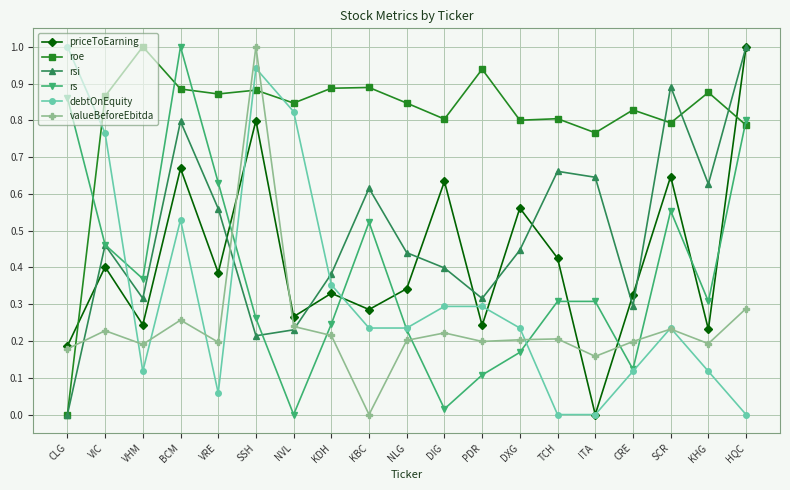

True or false: priceToEarning has more than 2 interior local peaks.

True